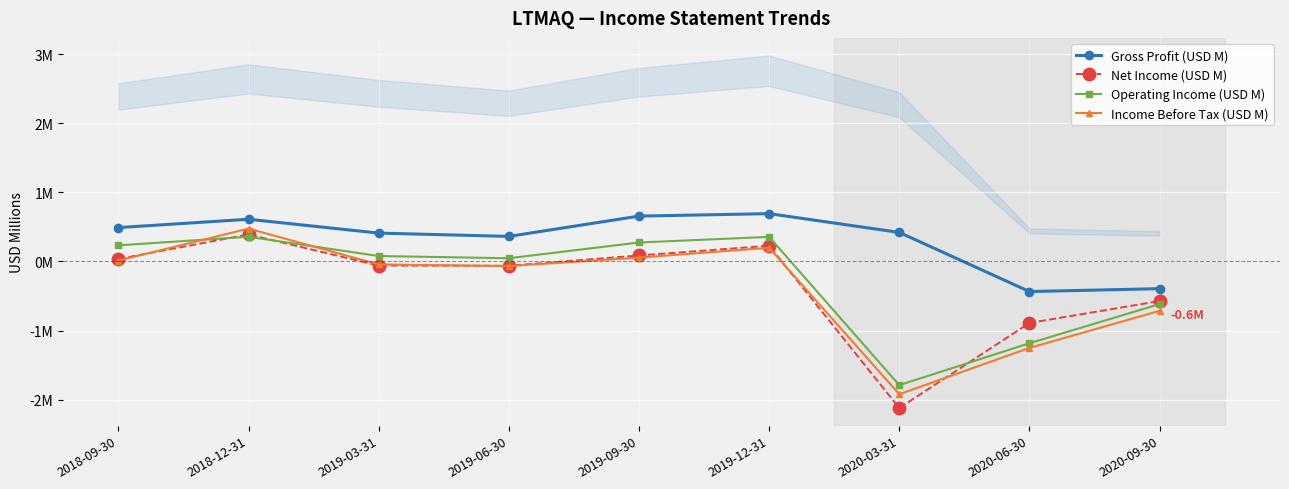

What is the total value across all series at 2020-09-30?

-2.3